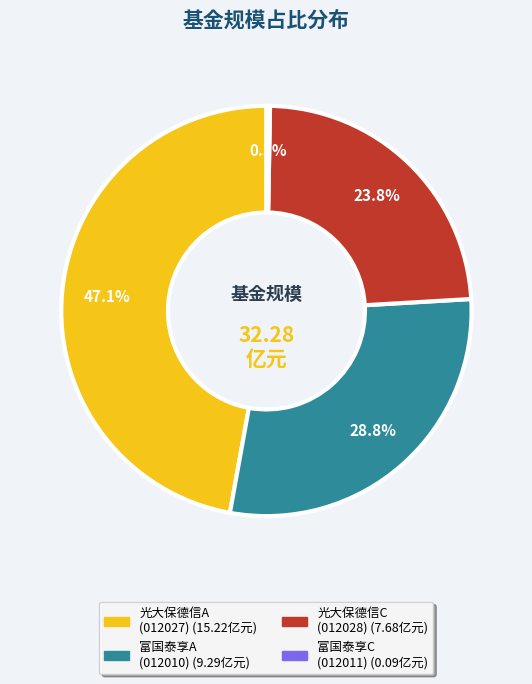

Is there a majority slice in this chart?

No